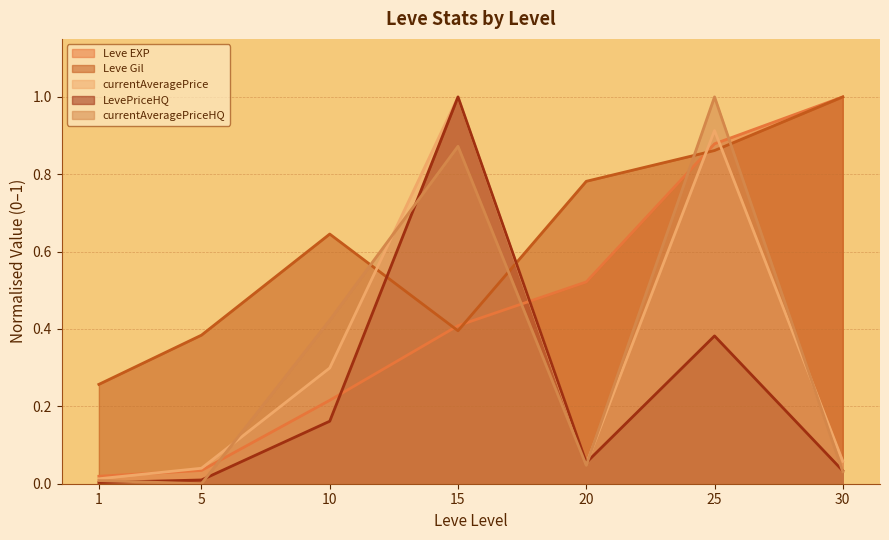

Rank the categories by Leve Gil value from lowest to highest.

1, 5, 15, 10, 20, 25, 30